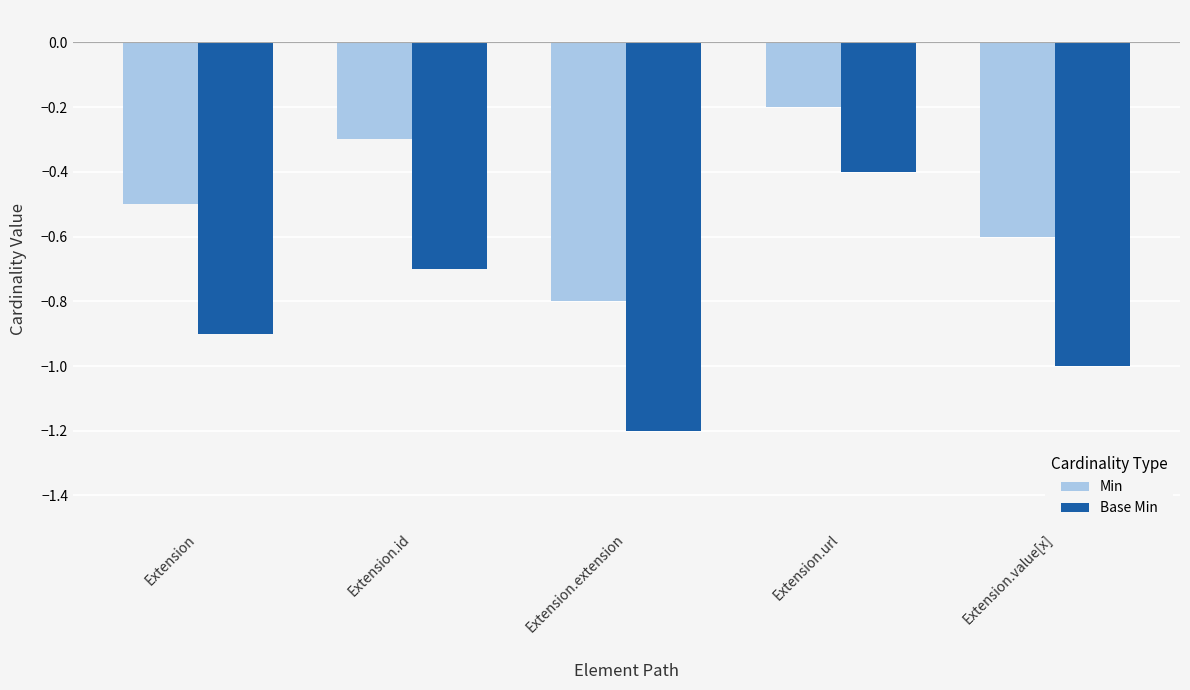

Which series has the widest spread of values?

Base Min